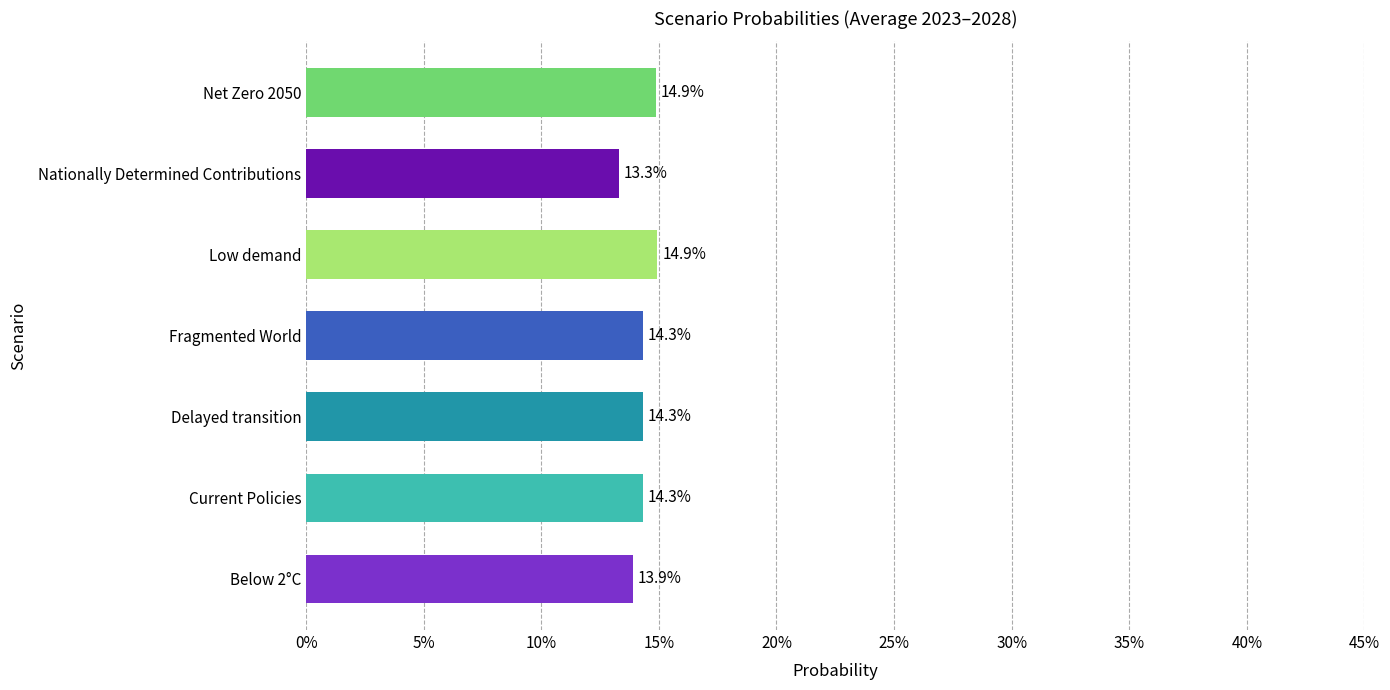

Does the chart contain any negative values?

No